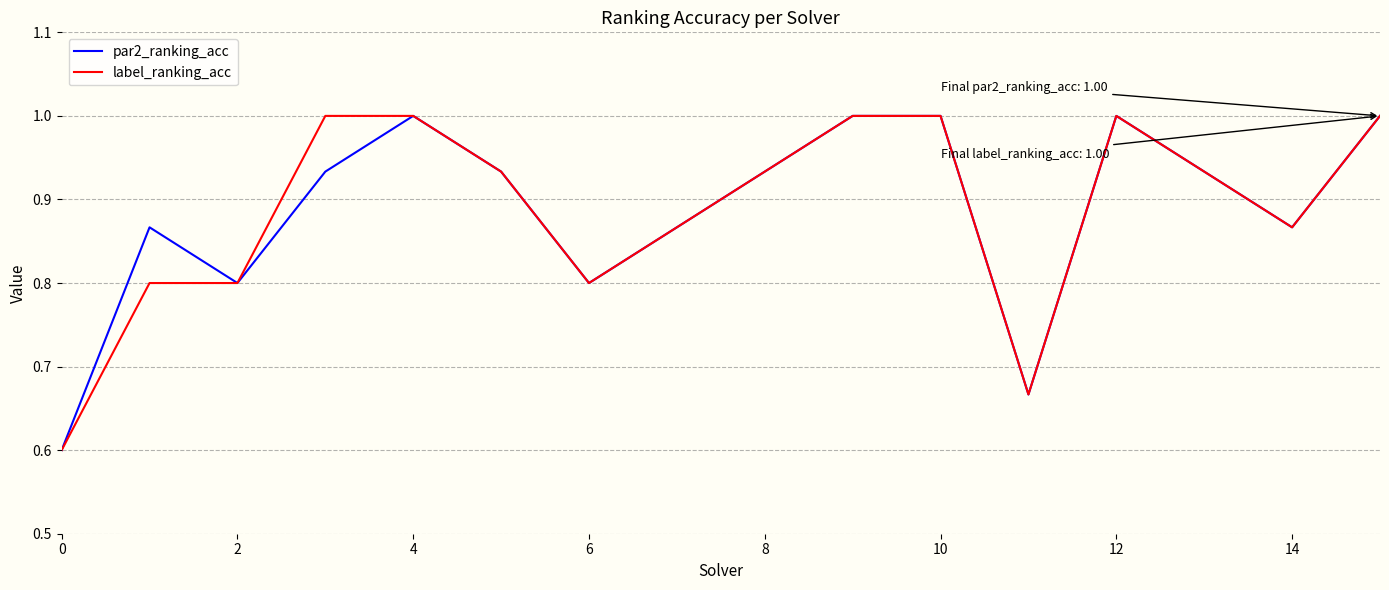

What is the smallest value displayed?

0.6